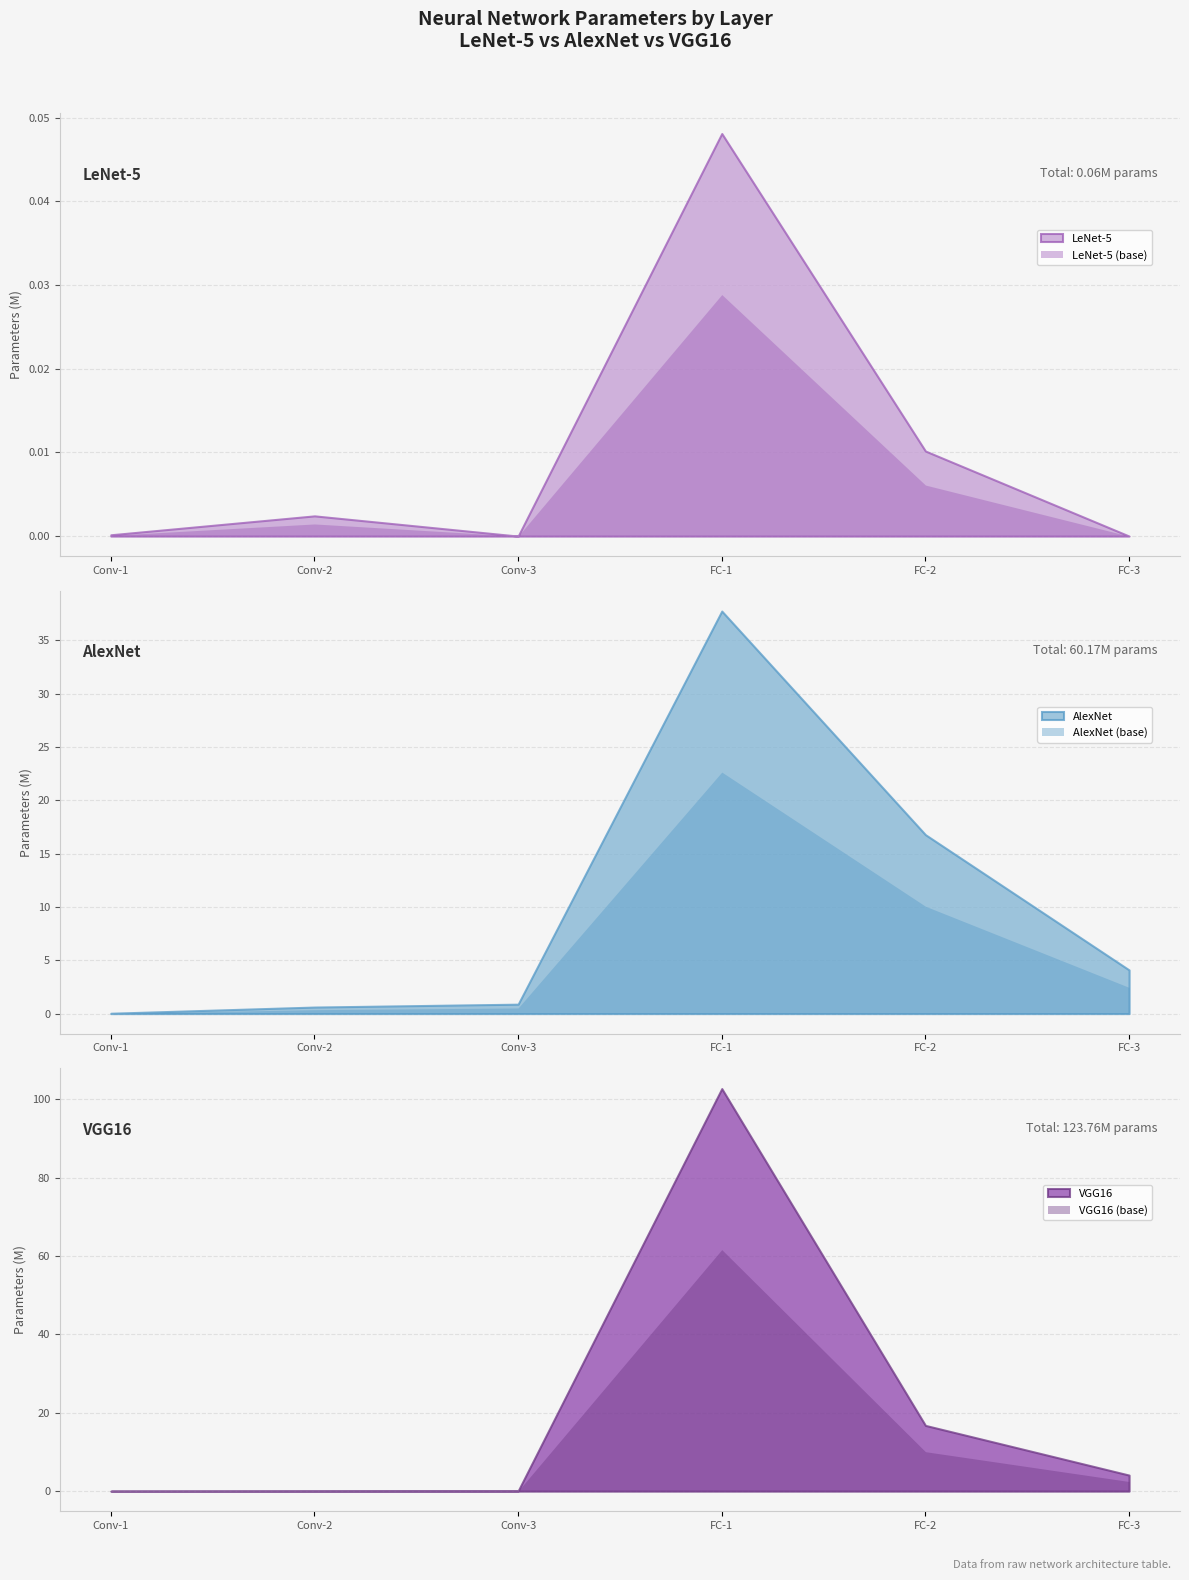

True or false: lenet and vgg16 intersect in this chart.

False